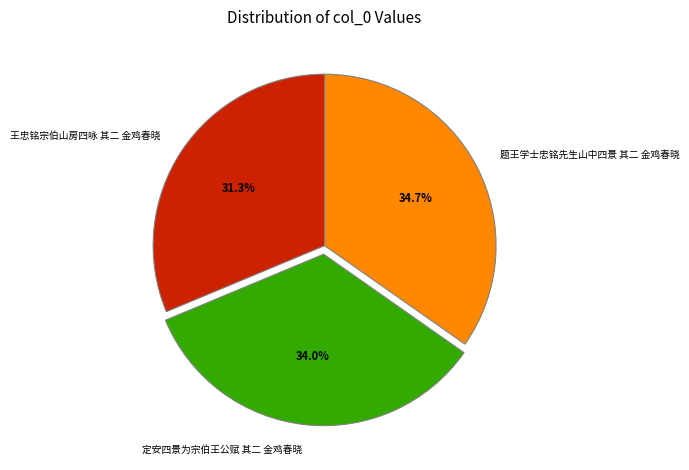

Is there any slice that represents more than half of the pie?

No